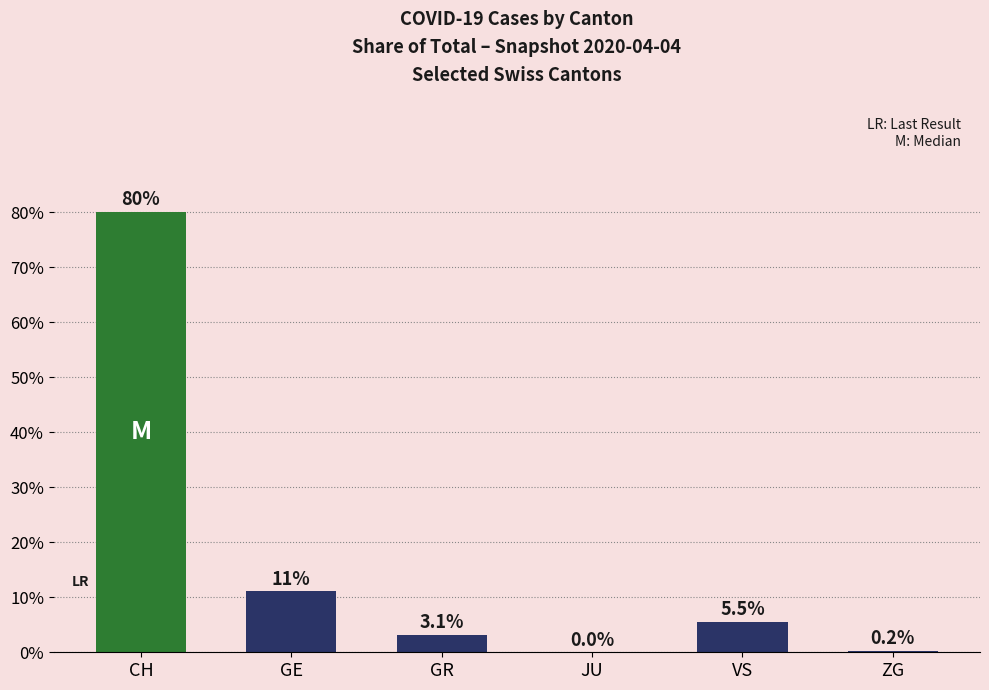

At which label is the value closest to 40?

GE